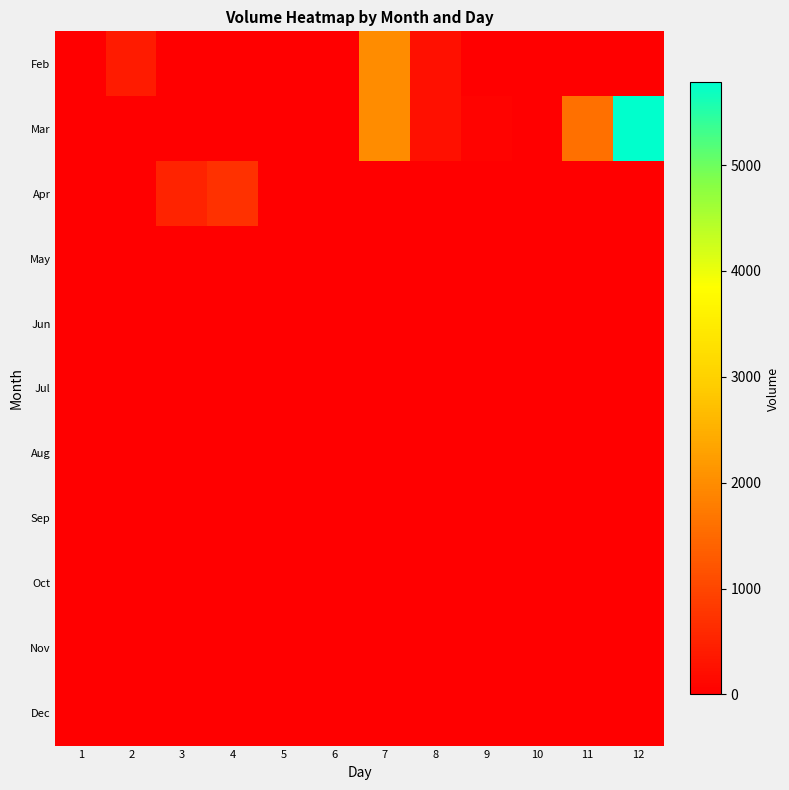

Which label corresponds to the largest value in the chart?

12